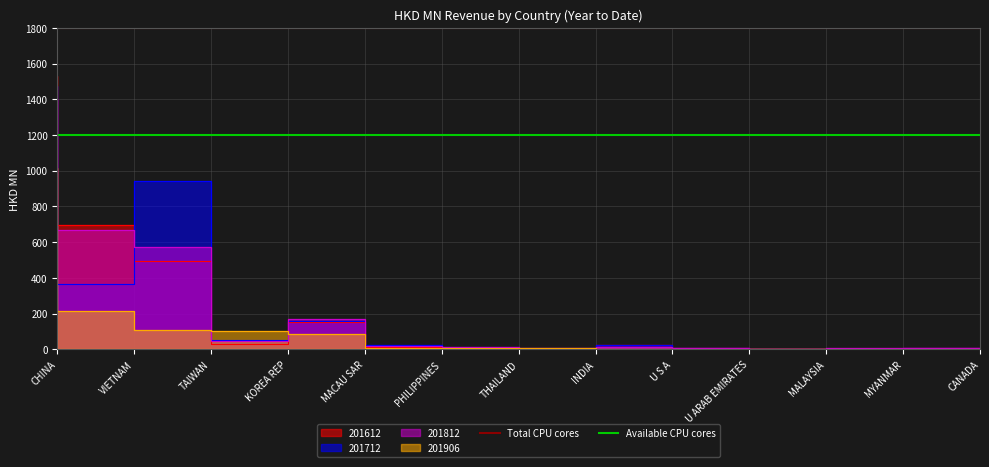

Is it true that Available CPU cores equals 1200 at CHINA?

True